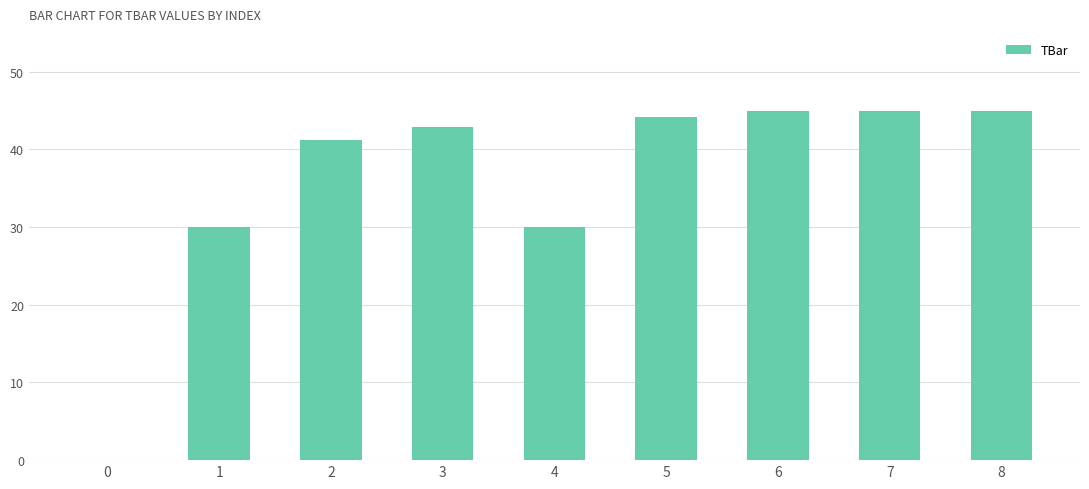

What is the greatest value displayed?

45.0